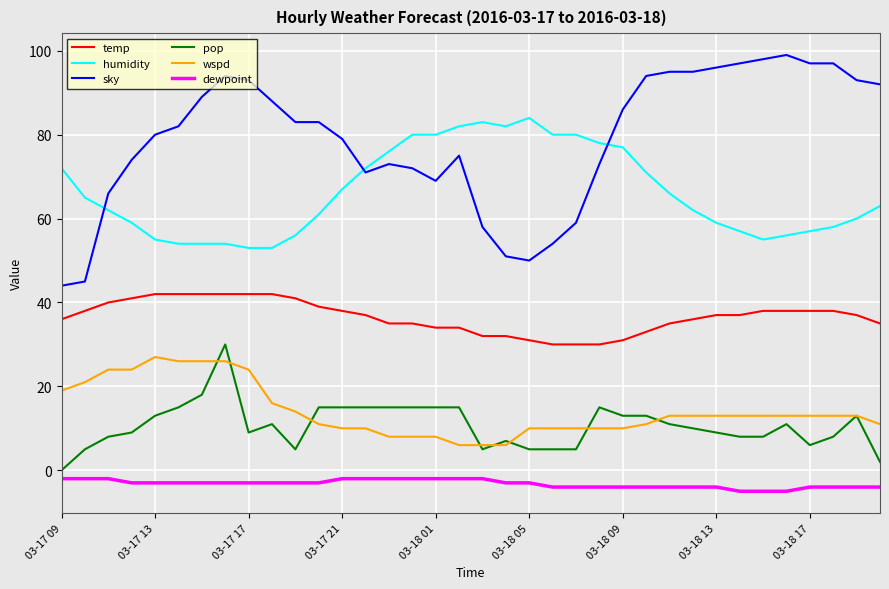

True or false: pop and temp cross at least once.

False